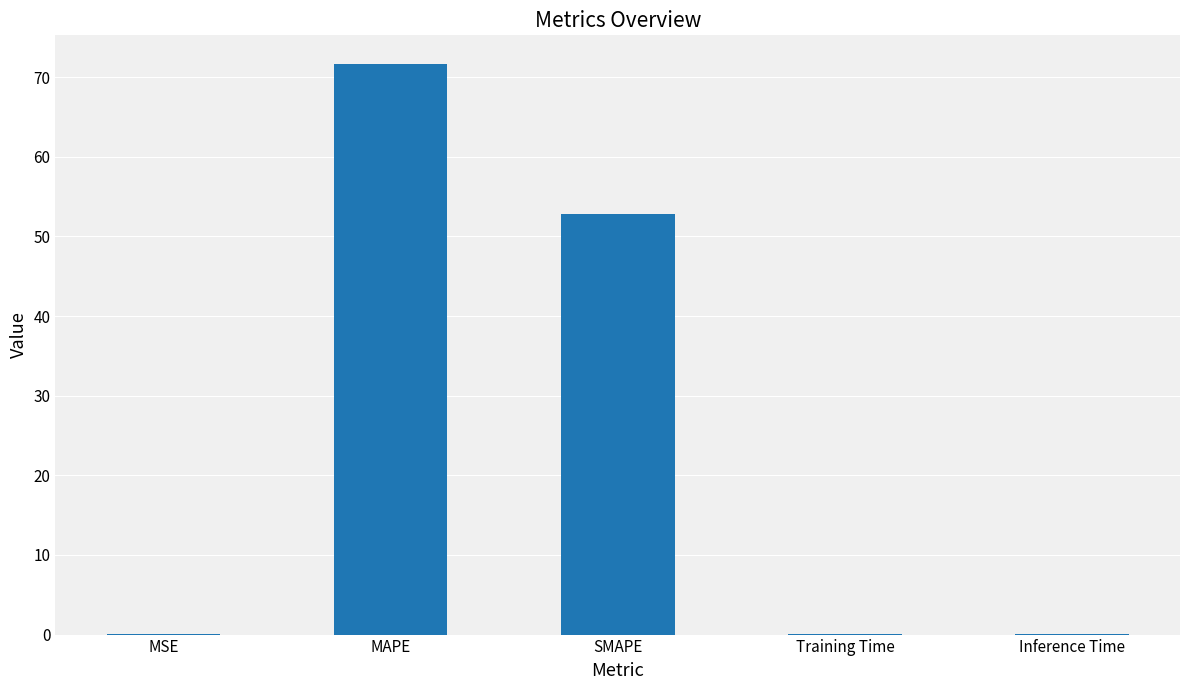

True or false: the data shows 0.0 at Training Time.

True